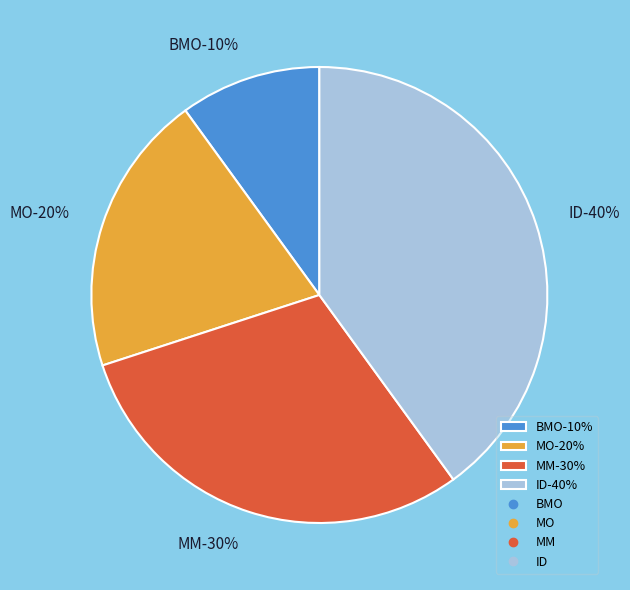

Does ID represent more than half of the total?

No